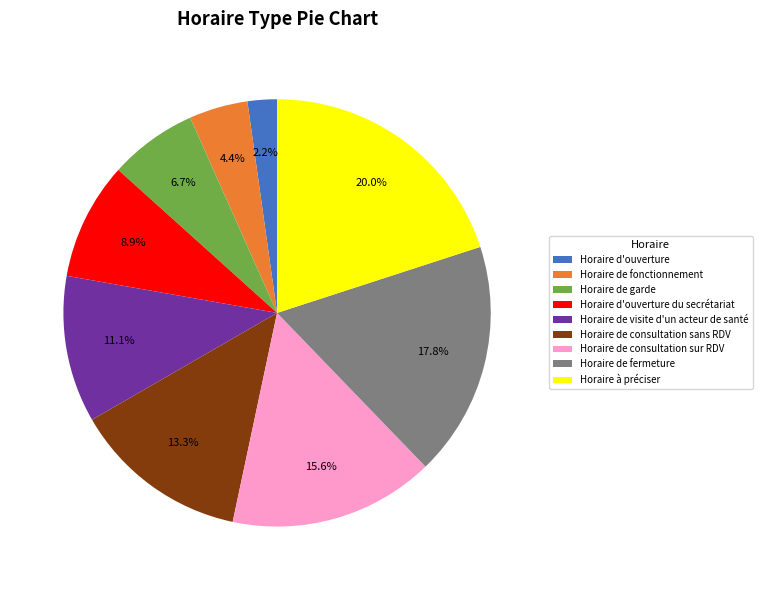

Count the number of slices in the pie.

9